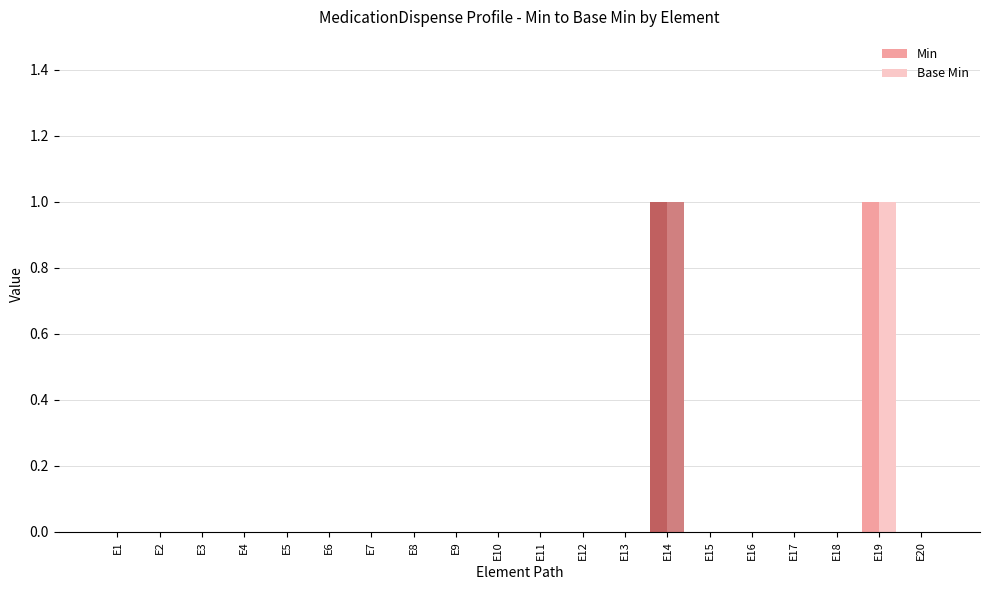

The Base Min series shows 0 at E15. True or false?

True